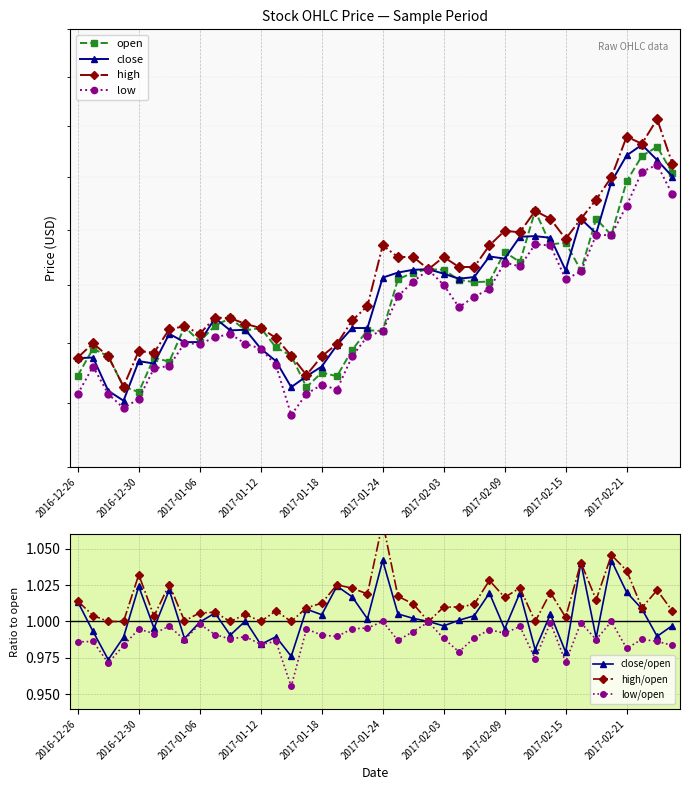

True or false: high and open intersect in this chart.

False